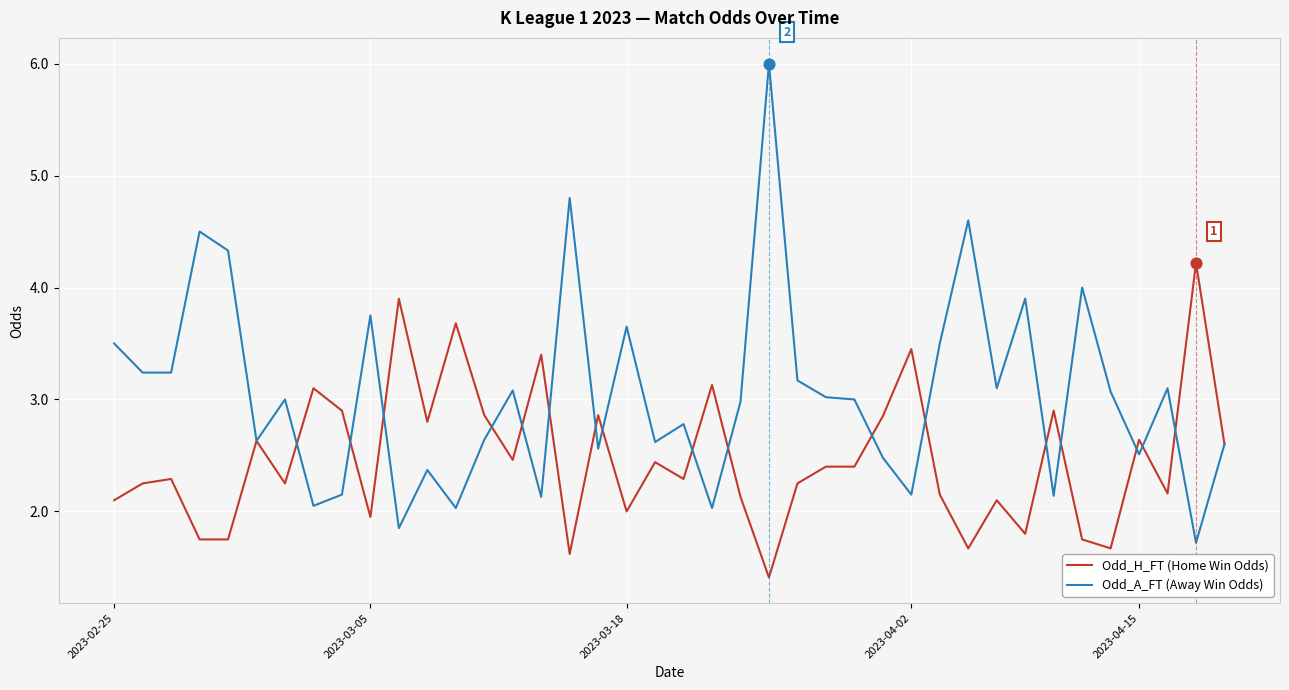

Which series has the largest range (max minus min)?

Odd_A_FT (Away Win Odds)